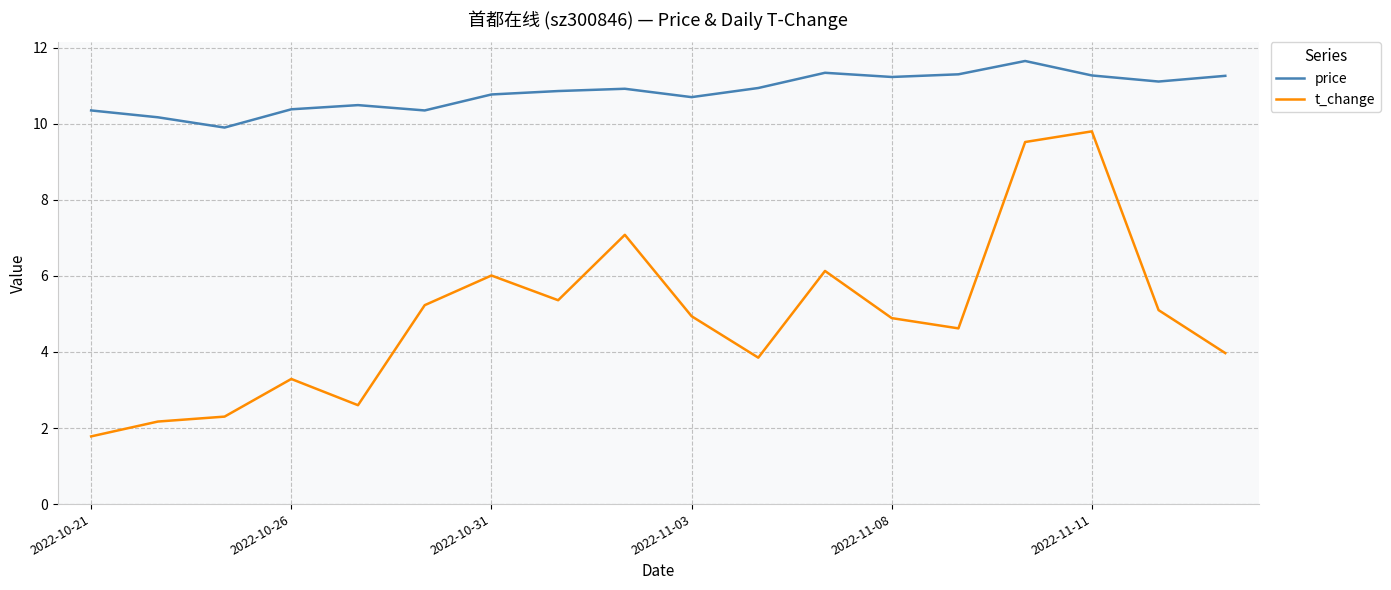

What is the greatest value displayed?

11.7